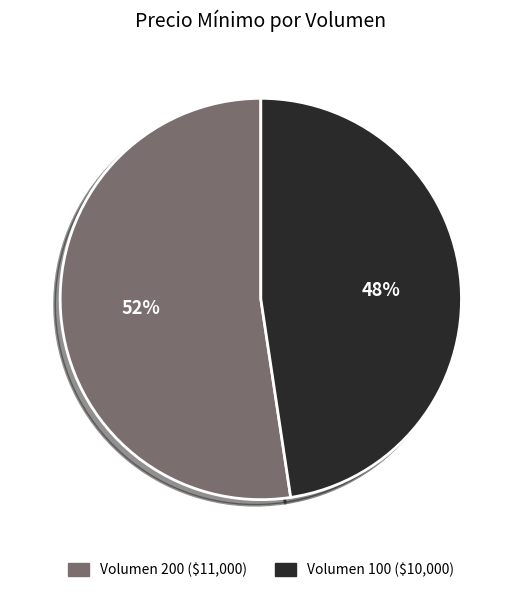

To the nearest percent, what is the average slice percentage?

50%